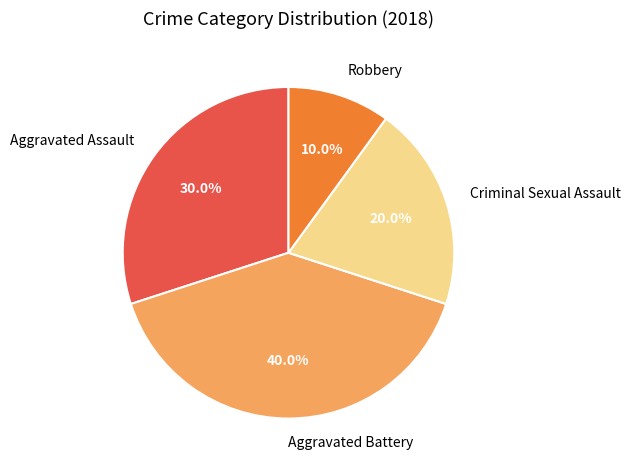

The Aggravated Battery slice represents 40% of the pie. True or false?

True